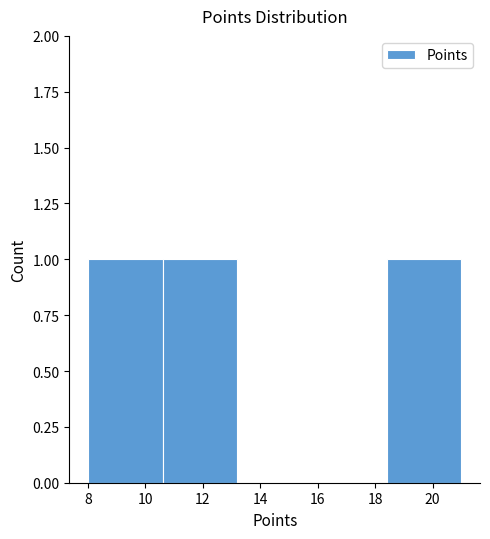

How tall is the bar that spans 18.4 to 21.0 on the x-axis? The values are not printed on the chart, so give them approximately, as read against the axis.

1